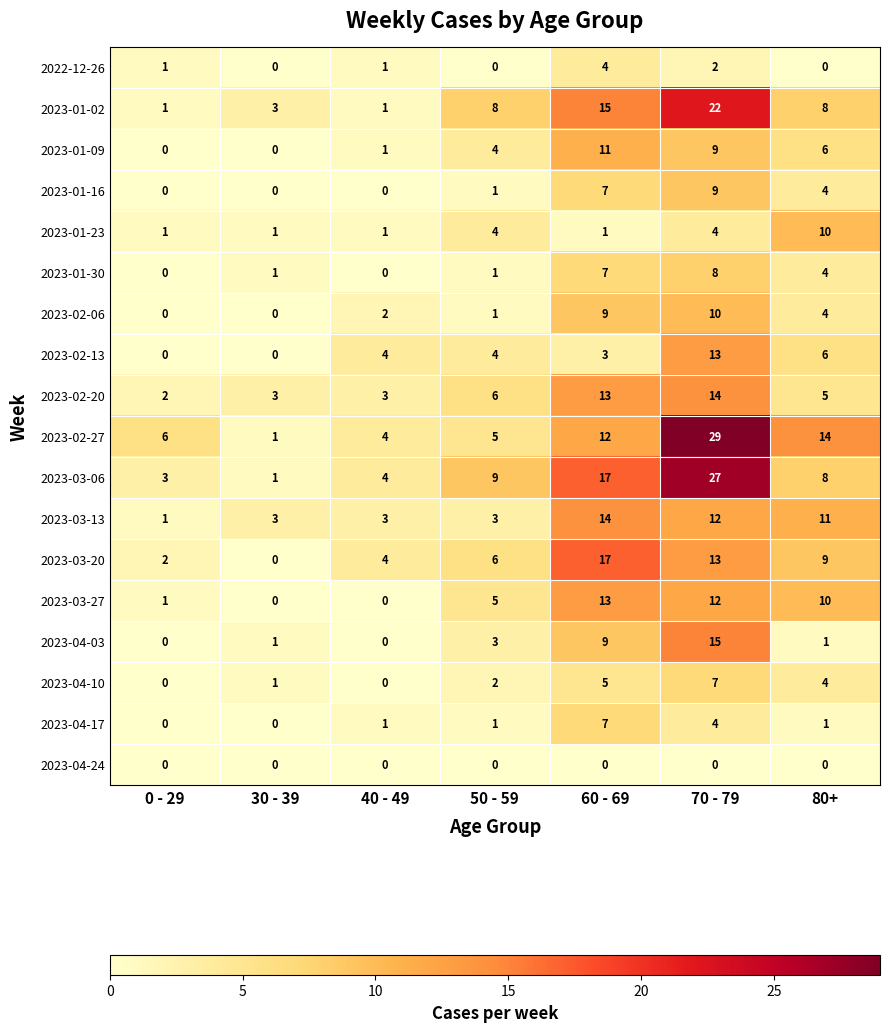

What is the sum of all 2023-03-13 values?

47